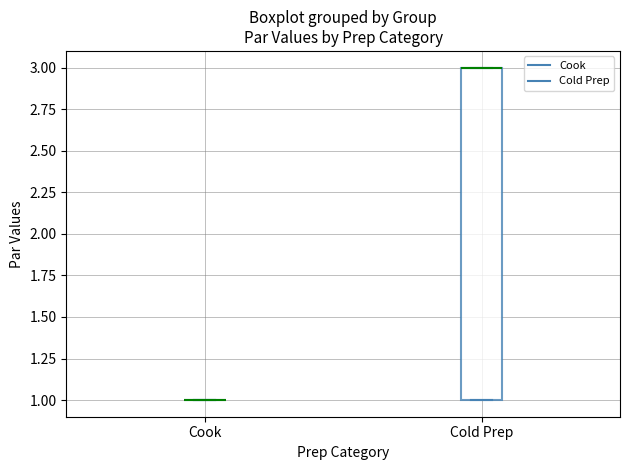

Reading left to right, read every box against the y-axis: the position of its median line, the range the box covers, and the ends of its whiskers. The values are not printed on the chart, so give them approximately, as read against the axis.

Cook: box collapsed to a line at 1, whiskers 1 to 1
Cold Prep: median 3 (drawn on the box's upper edge), box 1 to 3, whiskers 1 to 3